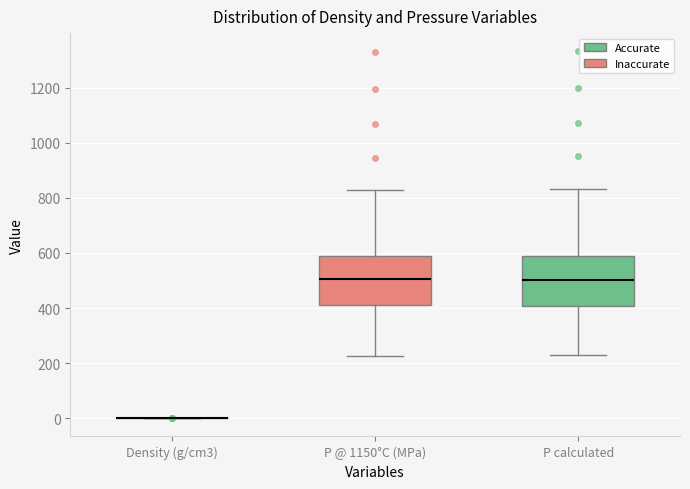

Reading left to right, read every box against the y-axis: the position of its median line, the range the box covers, and the ends of its whiskers. The values are not printed on the chart, so give them approximately, as read against the axis.

Density (g/cm3): box collapsed to a line at 0, whiskers 0 to 0
P @ 1150°C (MPa): median 500, box 420 to 580, whiskers 220 to 820
P calculated: median 500, box 400 to 580, whiskers 240 to 840